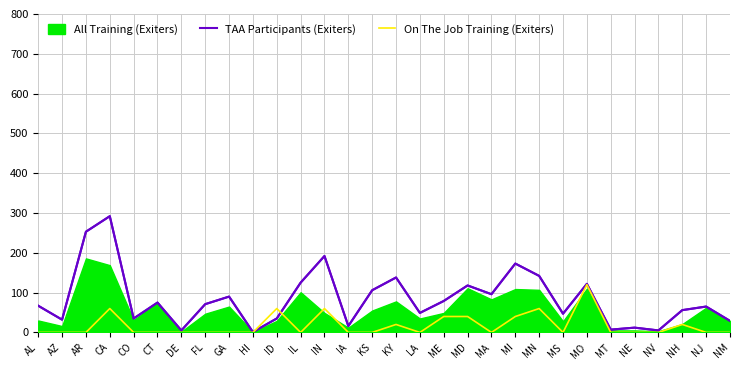

True or false: On The Job Training (Exiters) has more than 2 interior local peaks.

True